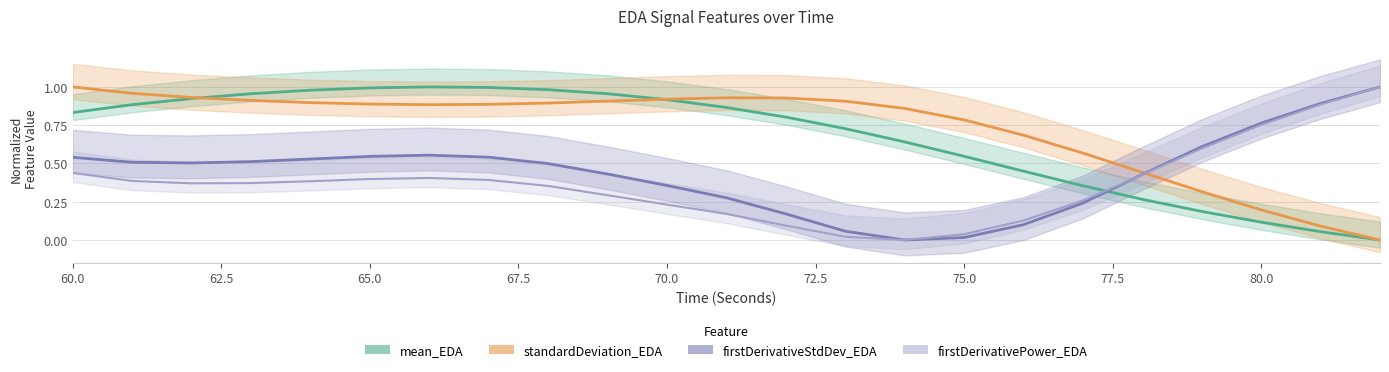

Reading left to right, extract all data points from this chart.

mean_EDA: 60=0.8	61=0.9	62=0.9	63=1.0	64=1.0	65=1.0	66=1.0	67=1.0	68=1.0	69=1.0	70=0.9	71=0.9	72=0.8	73=0.7	74=0.6	75=0.5	76=0.4	77=0.4	78=0.3	79=0.2	80=0.1	81=0.1	82=0.0
standardDeviation_EDA: 60=1.0	61=1.0	62=0.9	63=0.9	64=0.9	65=0.9	66=0.9	67=0.9	68=0.9	69=0.9	70=0.9	71=0.9	72=0.9	73=0.9	74=0.9	75=0.8	76=0.7	77=0.6	78=0.4	79=0.3	80=0.2	81=0.1	82=0.0
firstDerivativeStdDev_EDA: 60=0.5	61=0.5	62=0.5	63=0.5	64=0.5	65=0.5	66=0.6	67=0.5	68=0.5	69=0.4	70=0.4	71=0.3	72=0.2	73=0.1	74=0.0	75=0.0	76=0.1	77=0.2	78=0.4	79=0.6	80=0.8	81=0.9	82=1.0
firstDerivativePower_EDA: 60=0.4	61=0.4	62=0.4	63=0.4	64=0.4	65=0.4	66=0.4	67=0.4	68=0.4	69=0.3	70=0.2	71=0.2	72=0.1	73=0.0	74=0.0	75=0.0	76=0.1	77=0.3	78=0.4	79=0.6	80=0.8	81=0.9	82=1.0